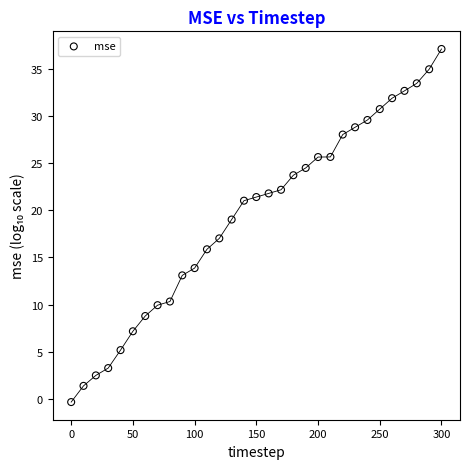

What is the range of X values (max minus min)?

300.0